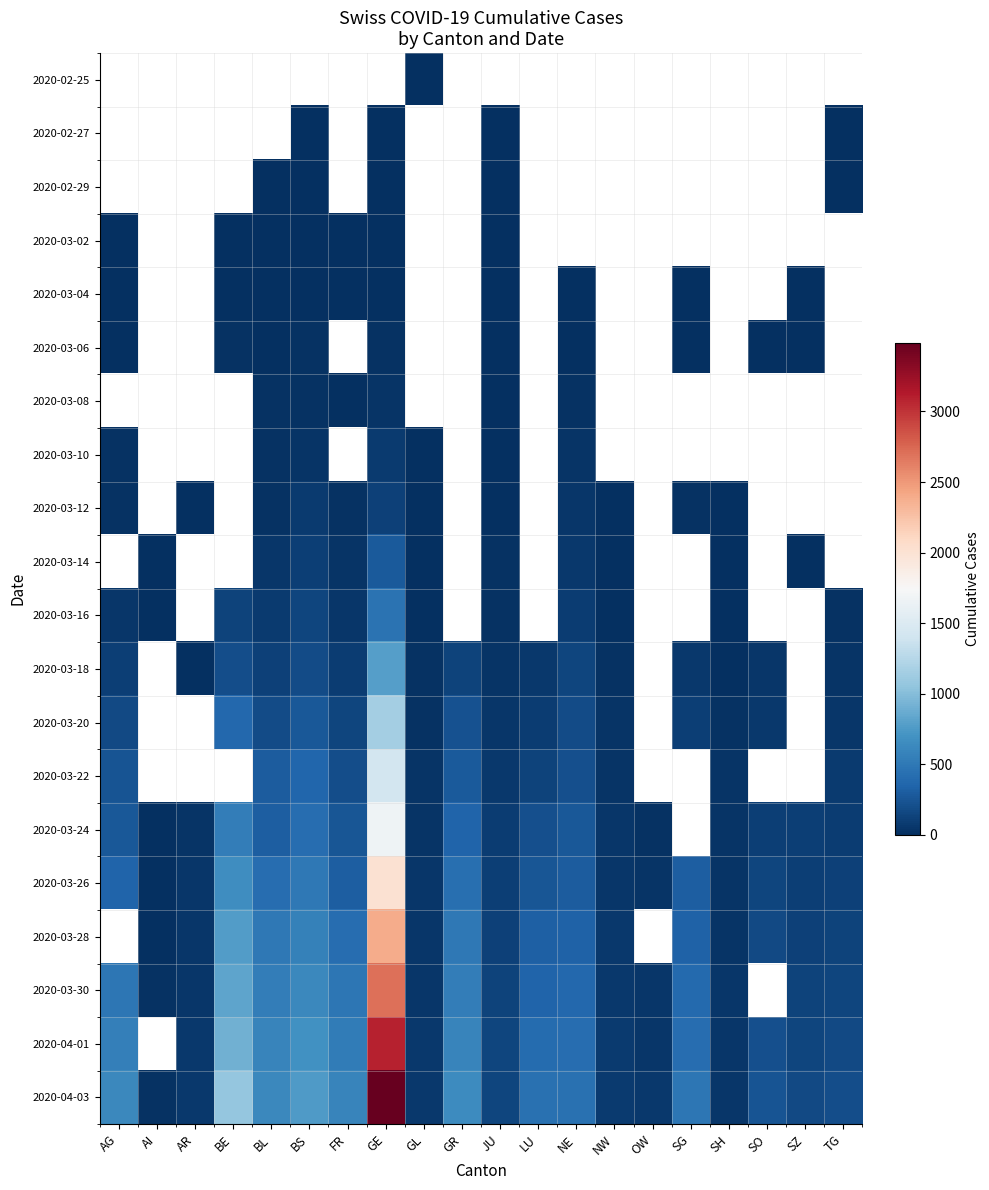

Rank the categories by 2020-03-04 value from lowest to highest.

BL, AG, AI, AR, SG, JU, BS, SZ, FR, BE, GE, GL, GR, LU, NE, NW, OW, SH, SO, TG